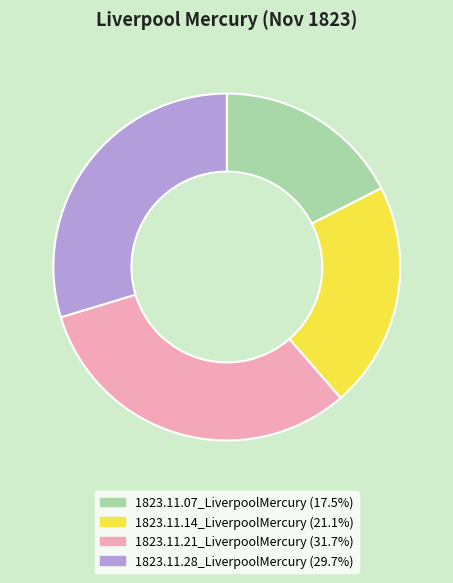

What is the largest slice in the pie chart?

1823.11.21_LiverpoolMercury